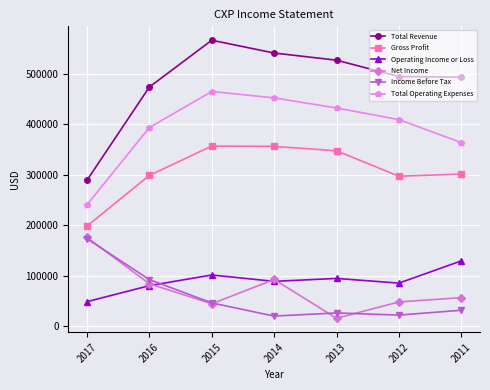

True or false: Total Revenue and Total Operating Expenses cross at least once.

False